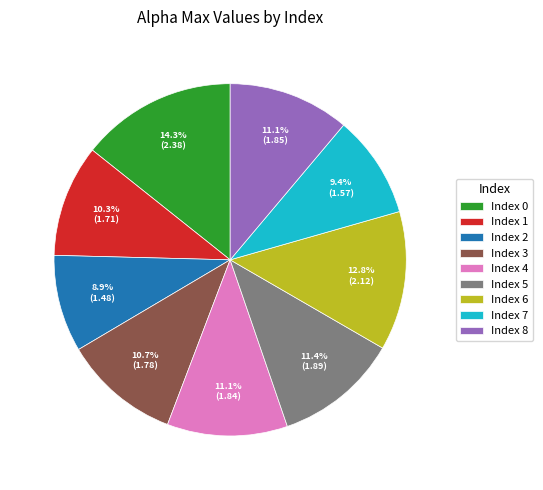

Do Index 0 and Index 3 together represent more than half of the pie?

No